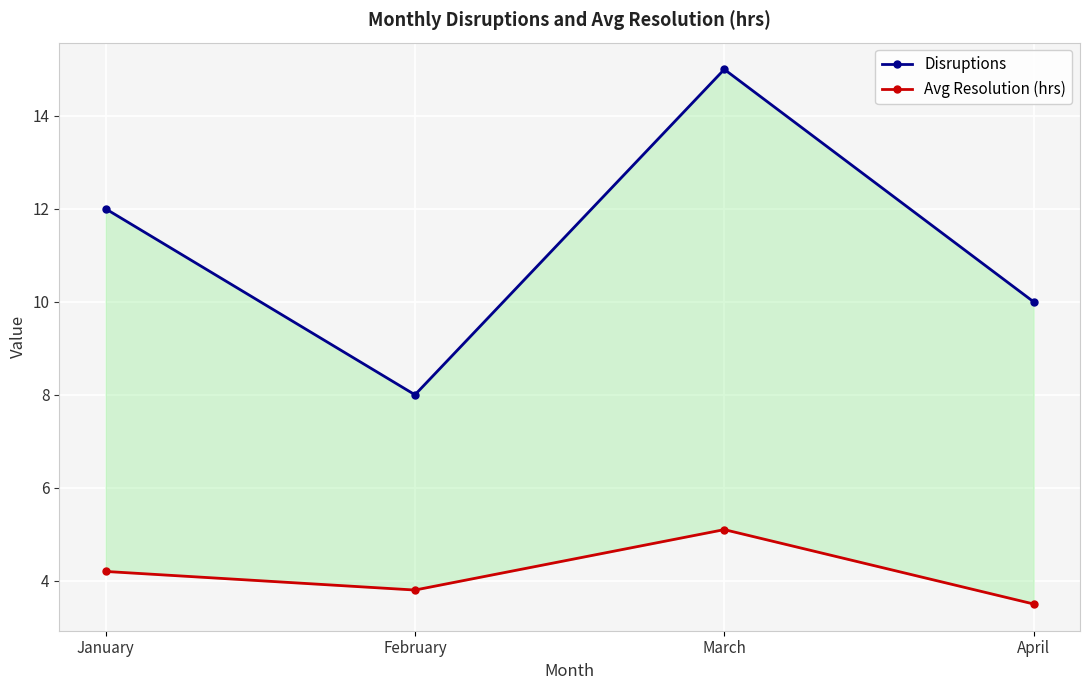

True or false: Disruptions and Avg Resolution (hrs) cross at least once.

False